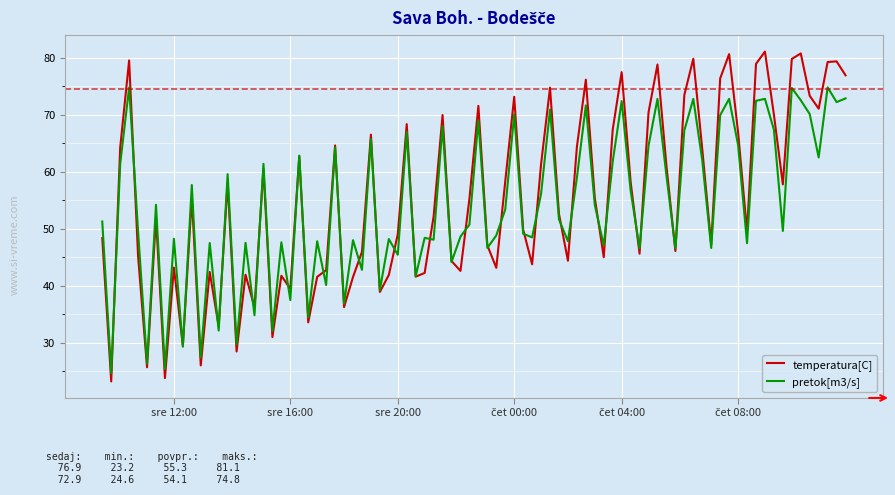

Which series has the largest range (max minus min)?

temperatura[C]